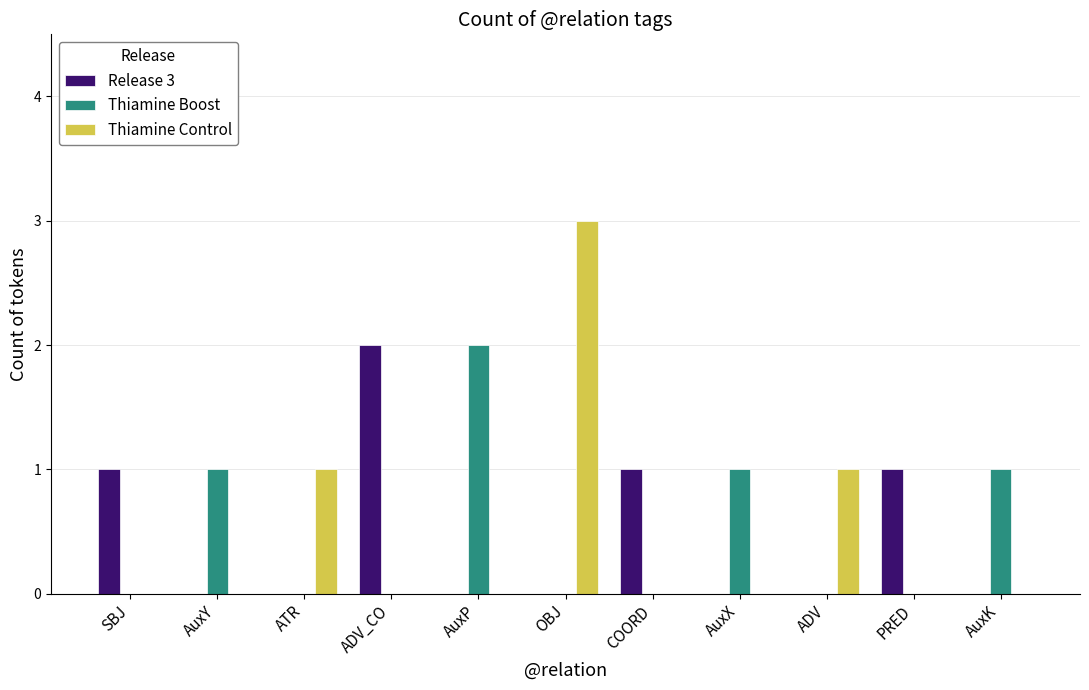

Are the bars horizontal?

No